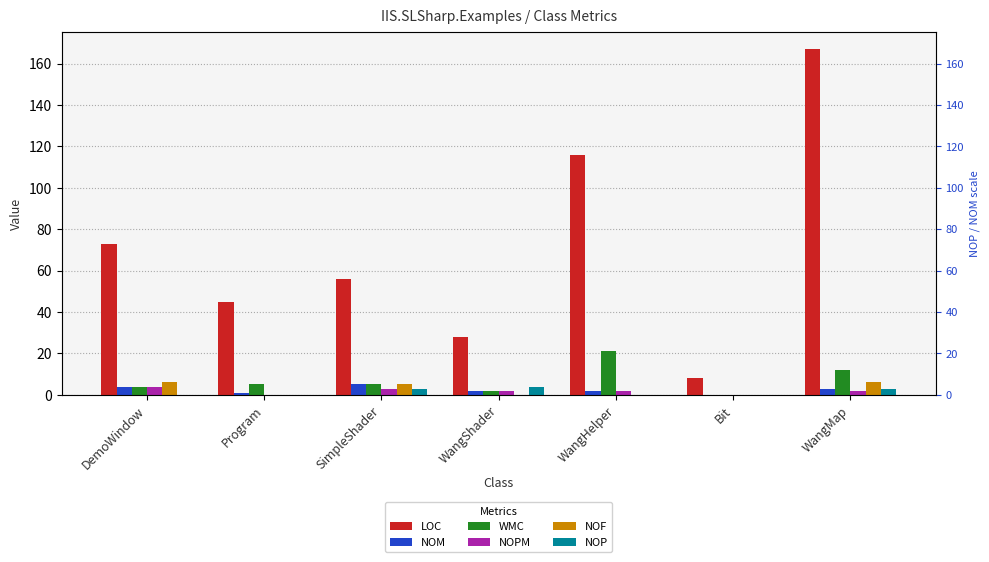

What is the label of the 3rd bar from the right?

WangHelper